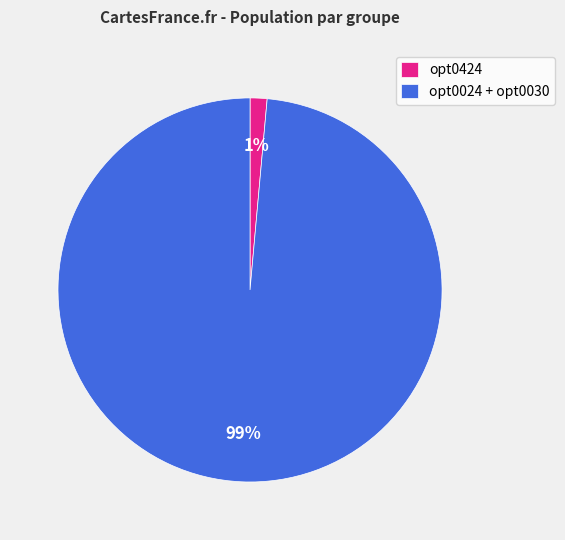

Between opt0024 + opt0030 and opt0424, which is larger?

opt0024 + opt0030